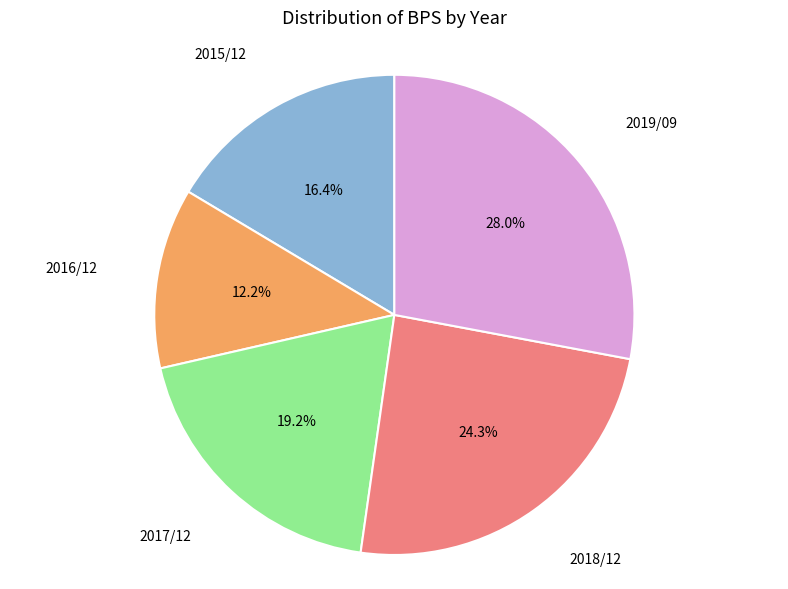

Does any single category account for the majority?

No